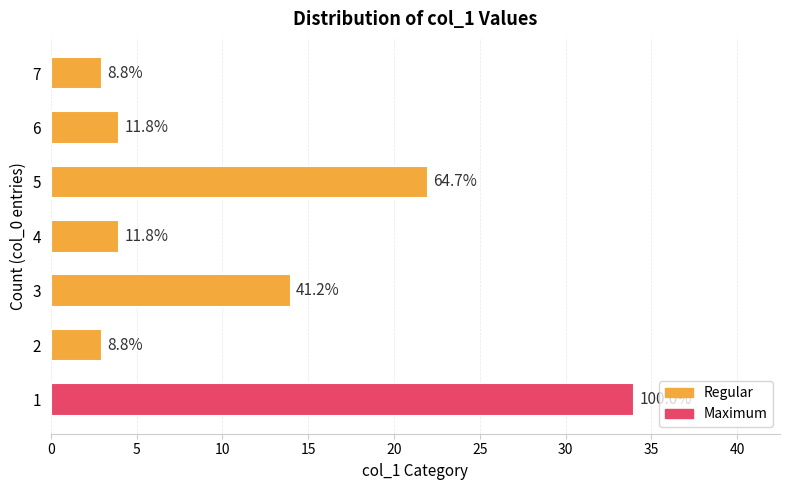

What is the sum of all values?

84